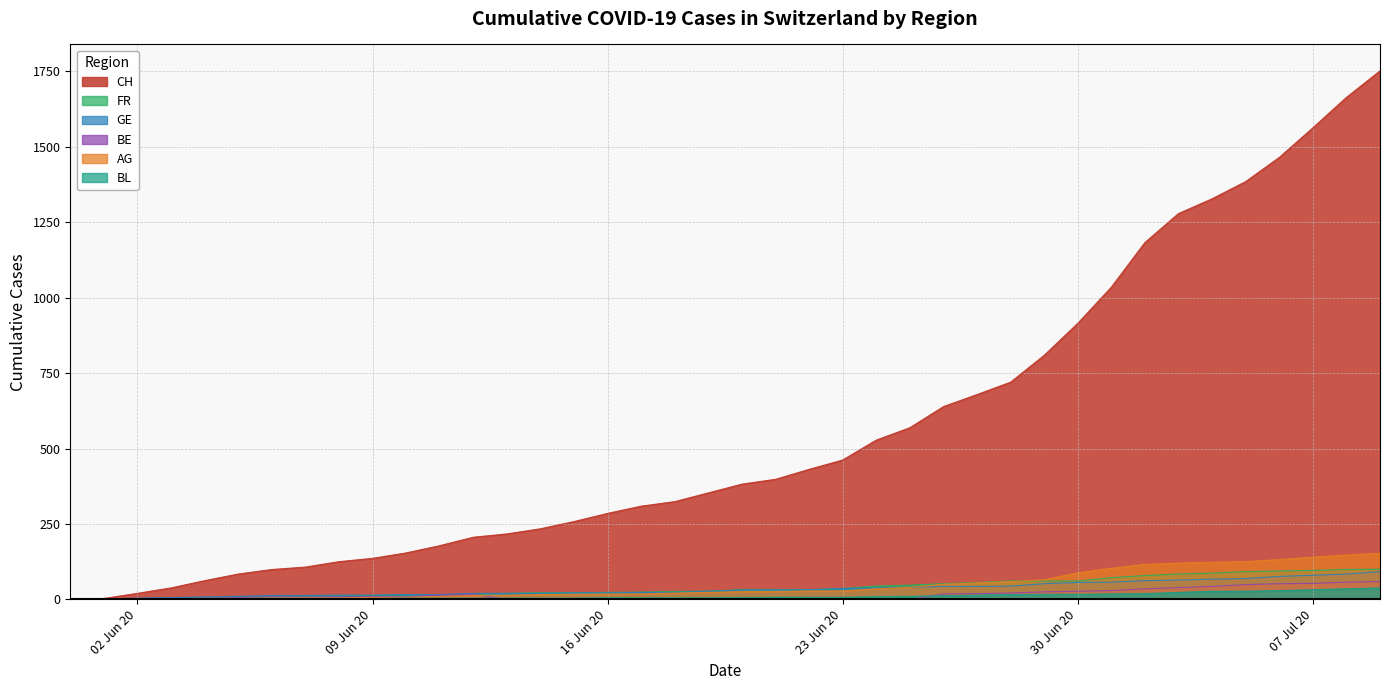

Which series has the widest spread of values?

CH